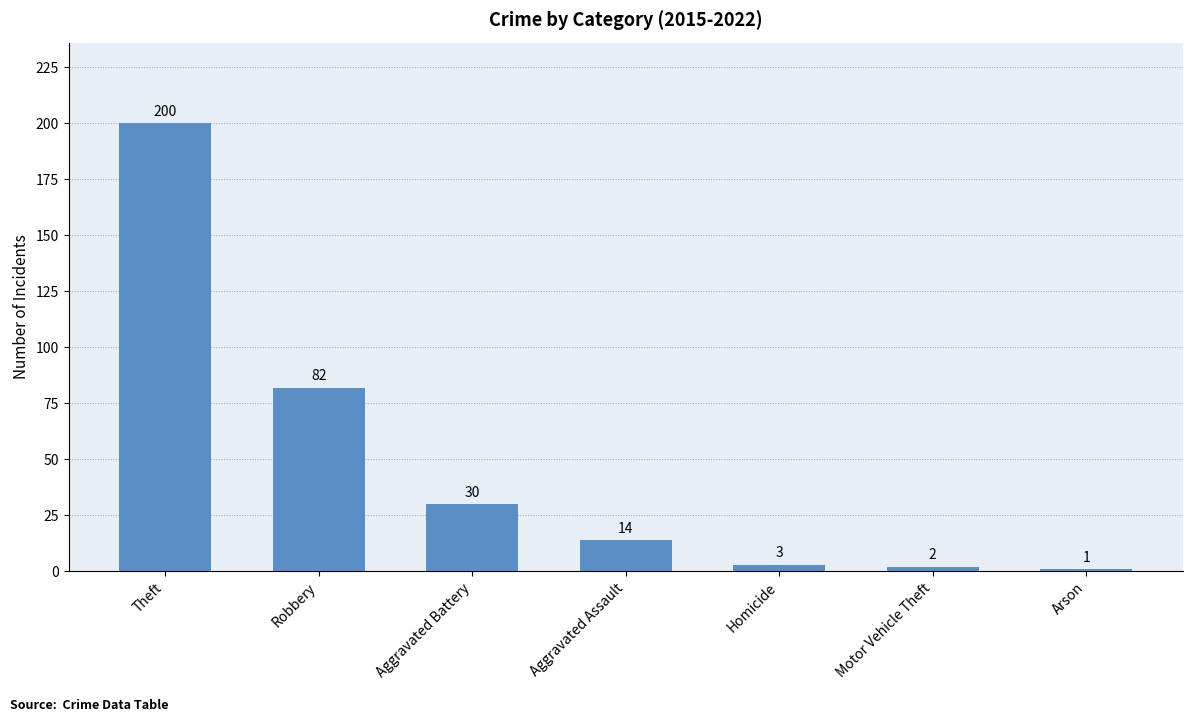

The value at Arson is 1. True or false?

True